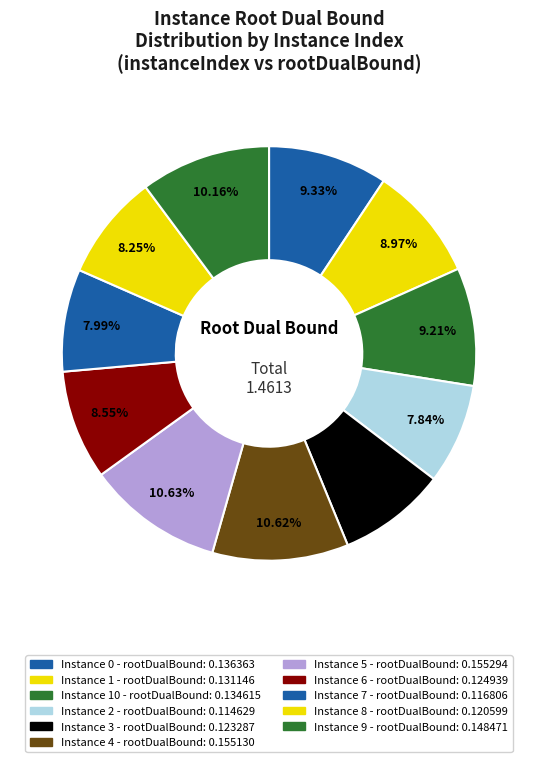

How many segments does this pie chart have?

11